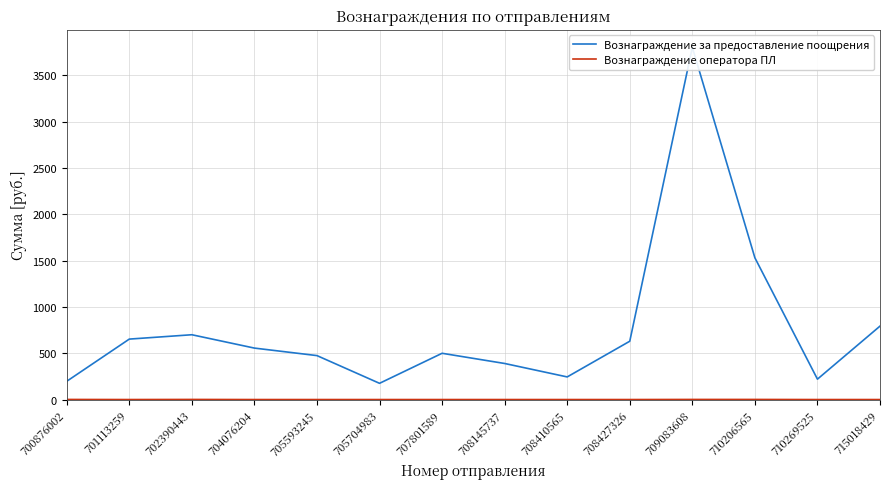

At which category is the sum across all series the highest?

709083608